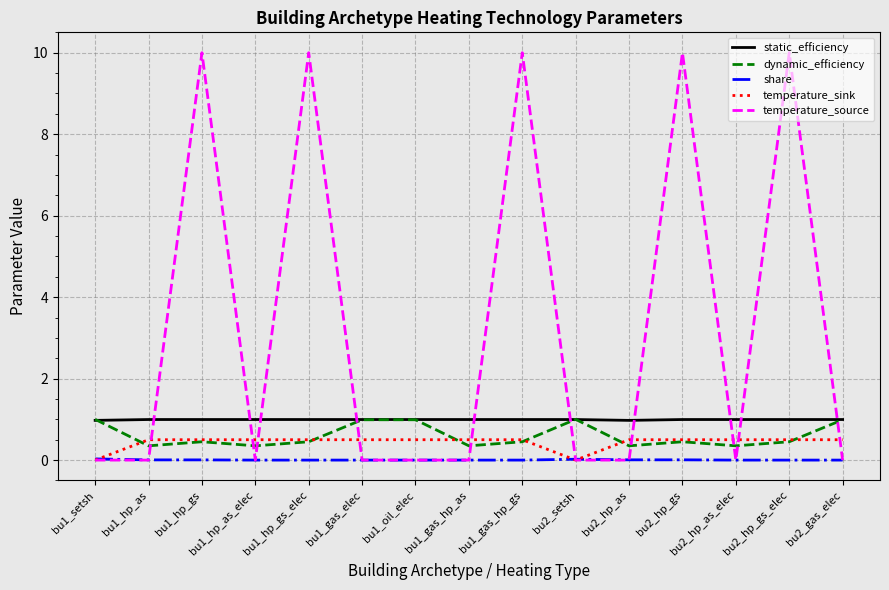

Is the value of dynamic_efficiency at bu2_gas_elec greater than the value of temperature_sink at bu1_hp_as?

Yes